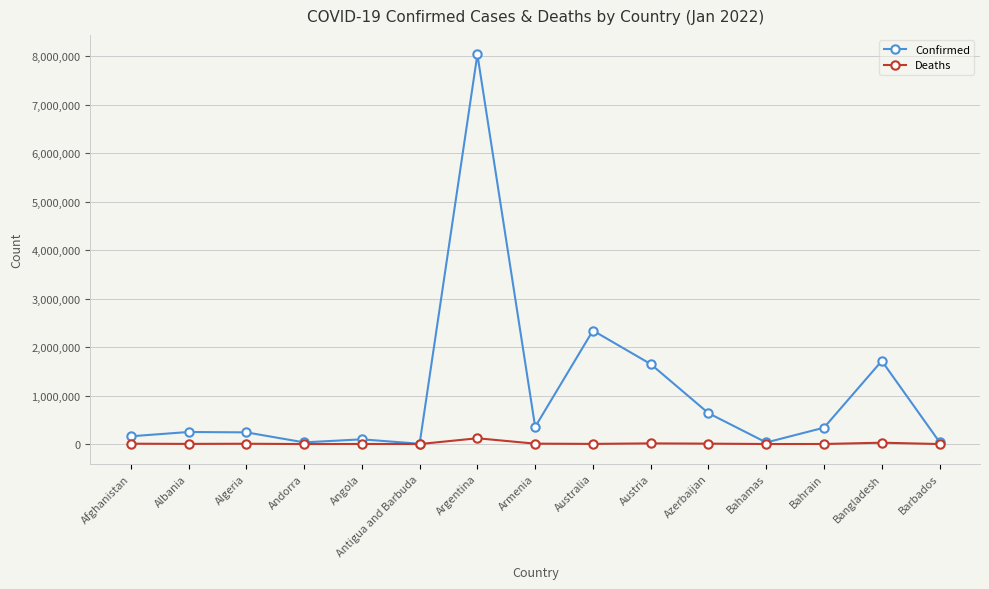

What are all the series names shown in the legend?

Confirmed, Deaths